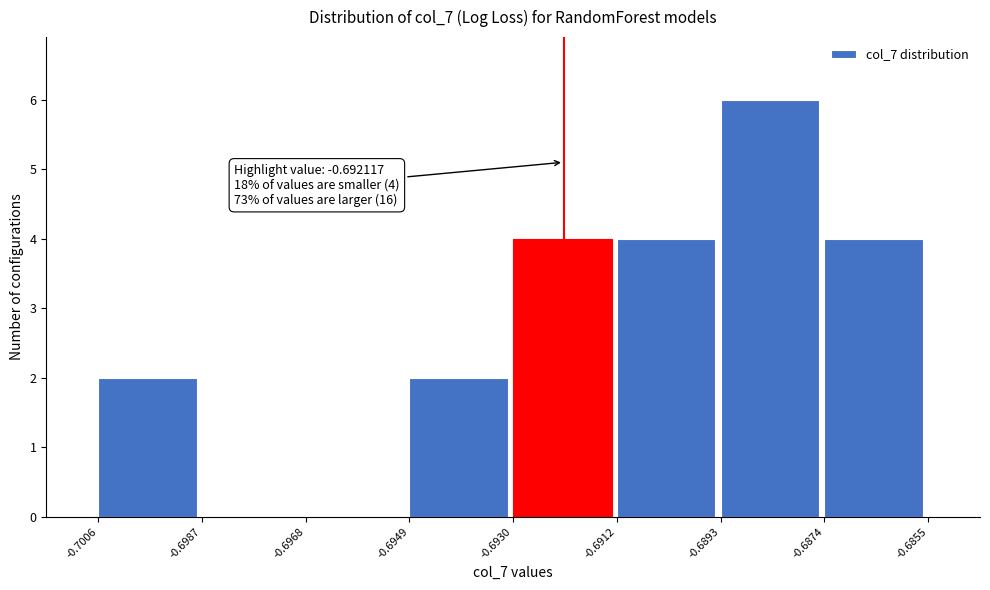

Which range on the x-axis has the tallest bar?

-0.6893 to -0.6874